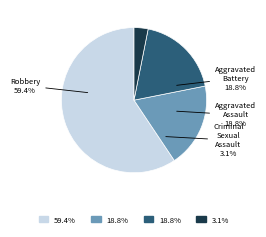

What percentage is the Criminal Sexual Assault slice, to the nearest percent?

3%